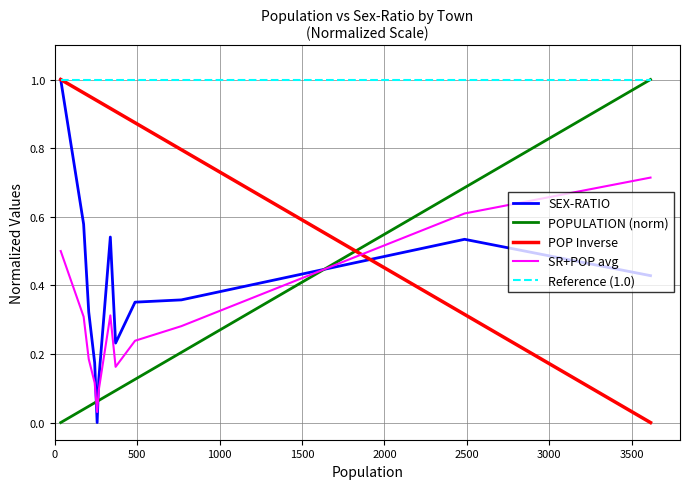

Which series has the largest total across all categories?

Reference (1.0)